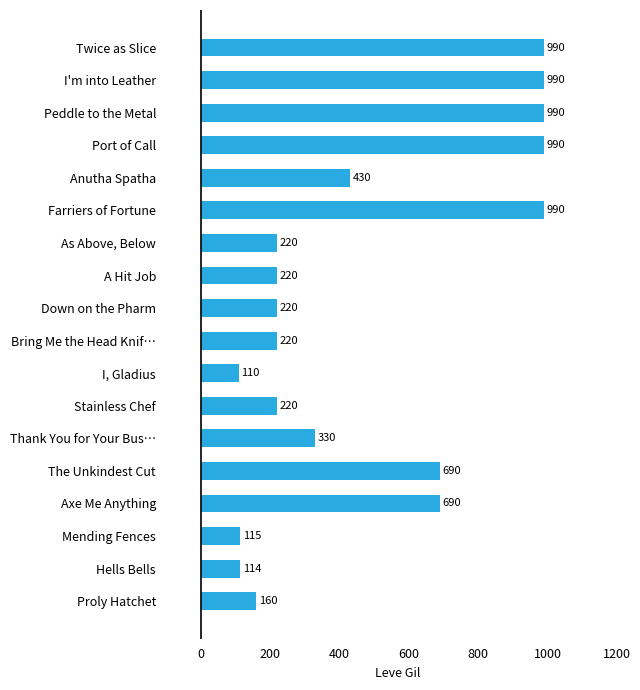

Which has a higher value, Mending Fences or Axe Me Anything?

Axe Me Anything